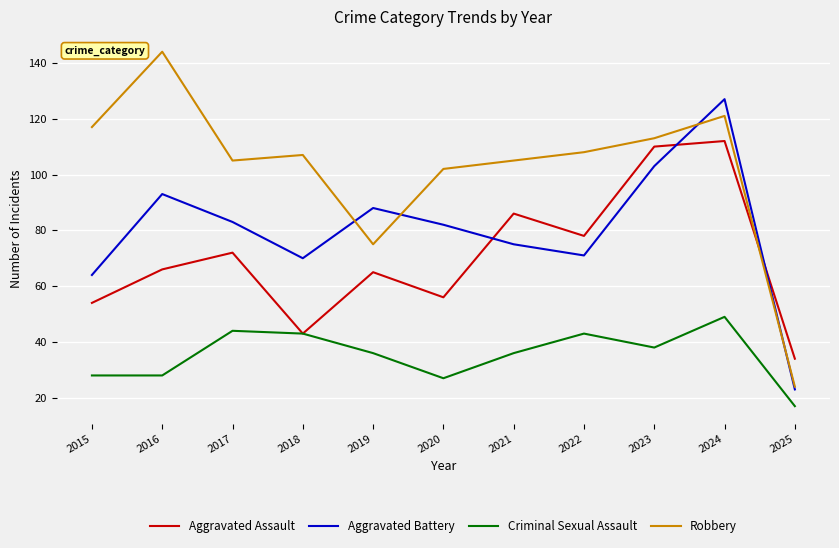

Which category has the highest value in the Aggravated Battery series?

2024